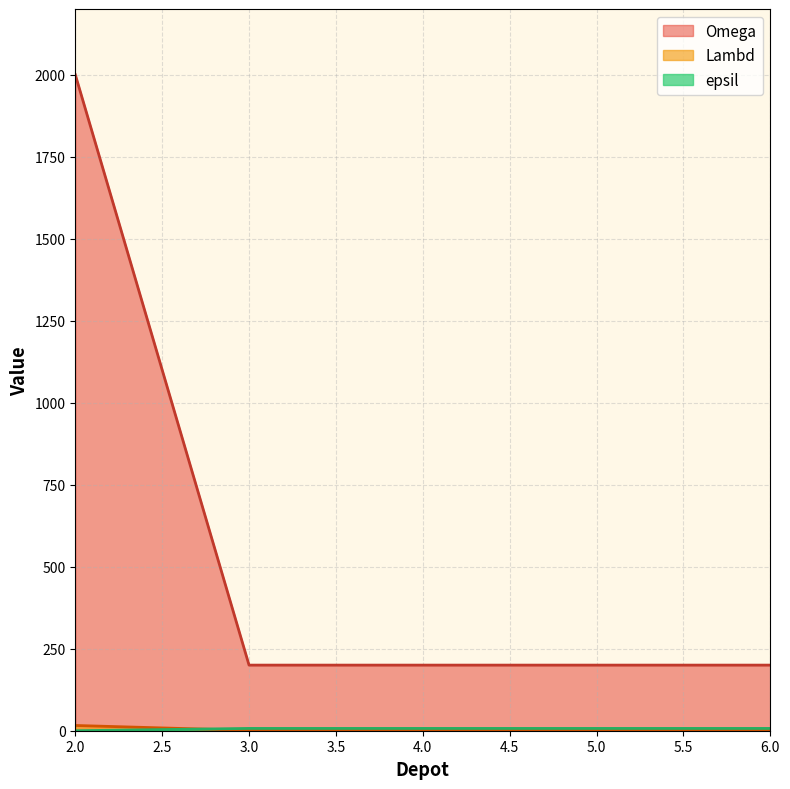

Which series has the largest range (max minus min)?

Omega